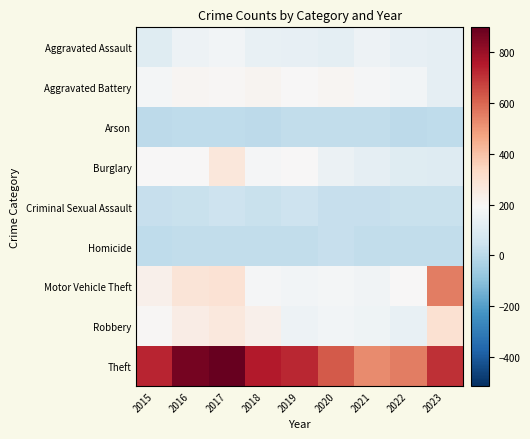

How many data points does each series have?

9